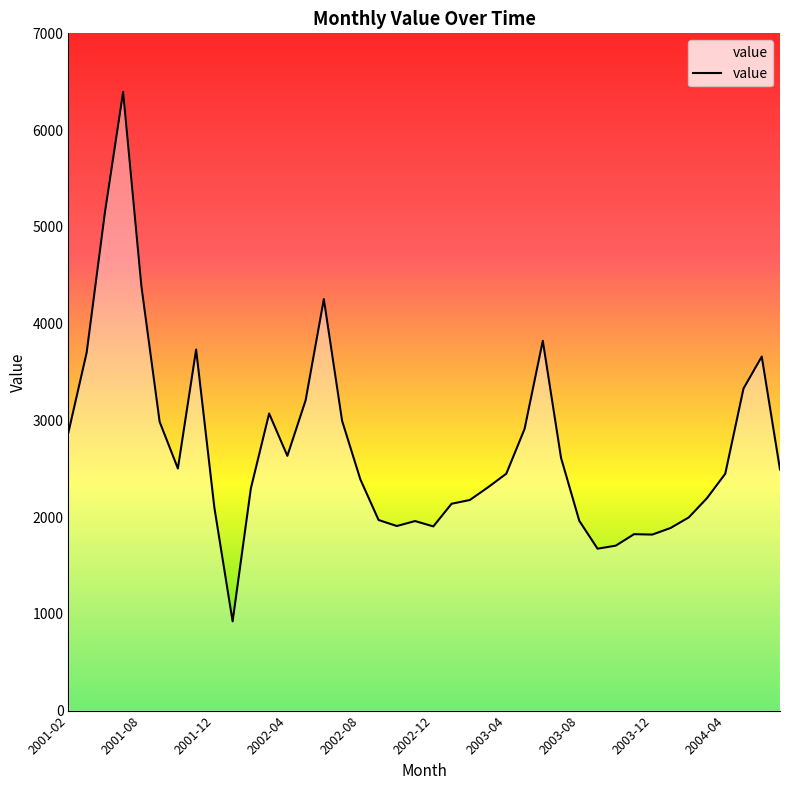

Count the number of data series in this chart.

1